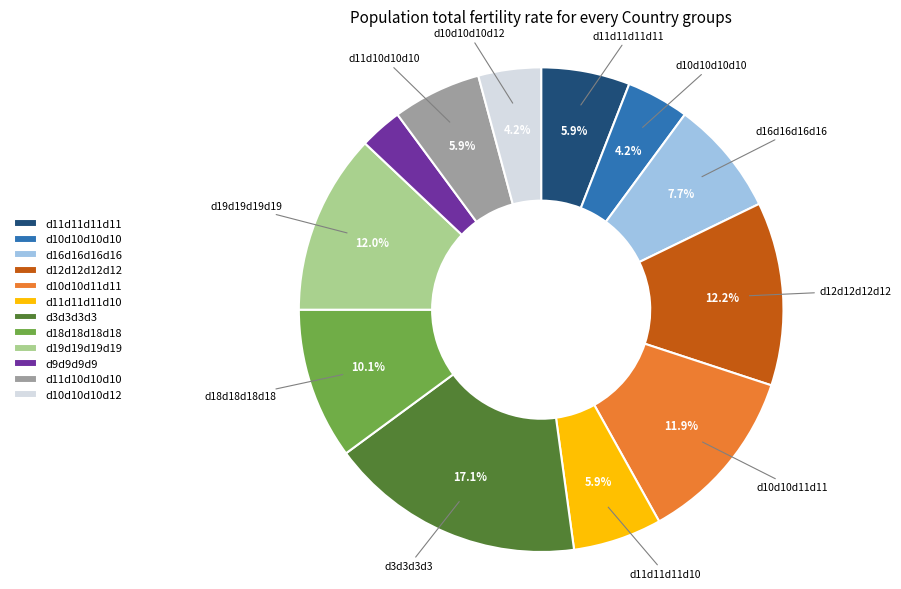

What is the ratio of the value at d18d18d18d18 to the value at d19d19d19d19?

0.8